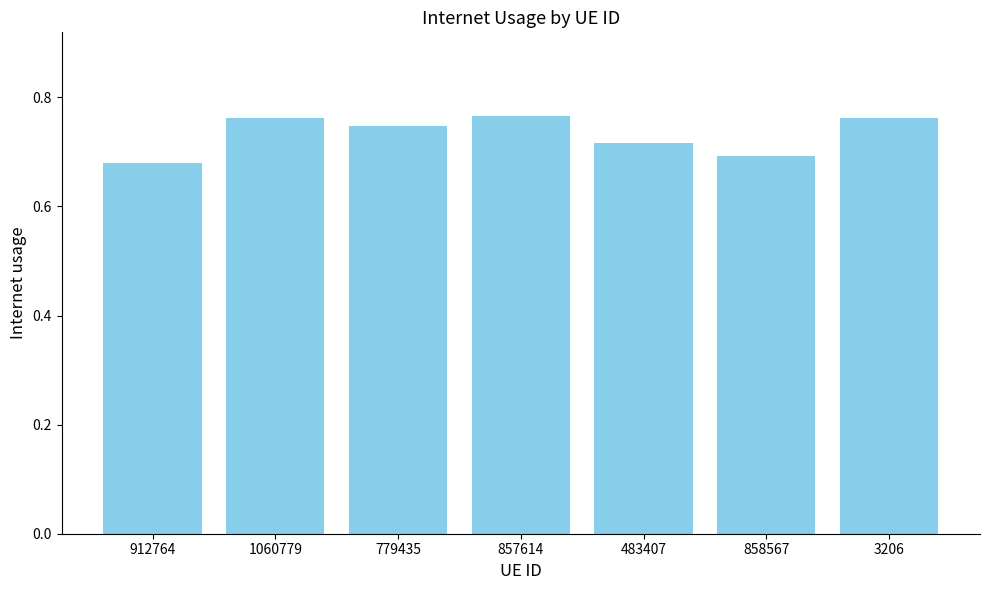

What is the label of the 2nd bar from the right?

858567